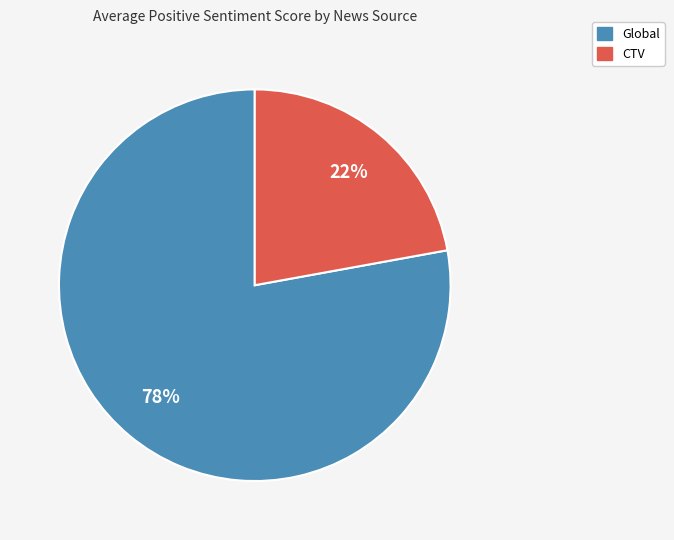

Is it true that Global is 78% of the pie?

True